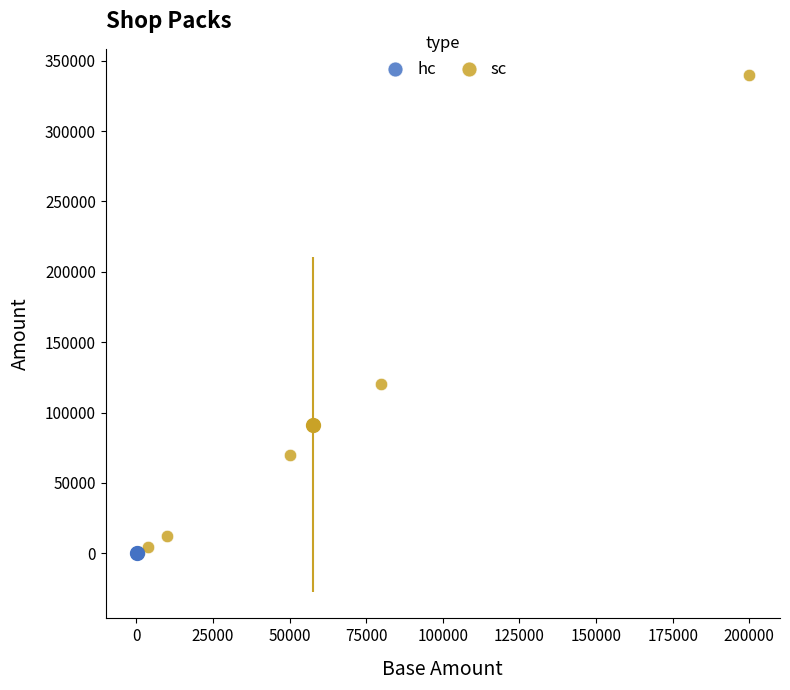

Which series reaches the maximum Y coordinate?

sc